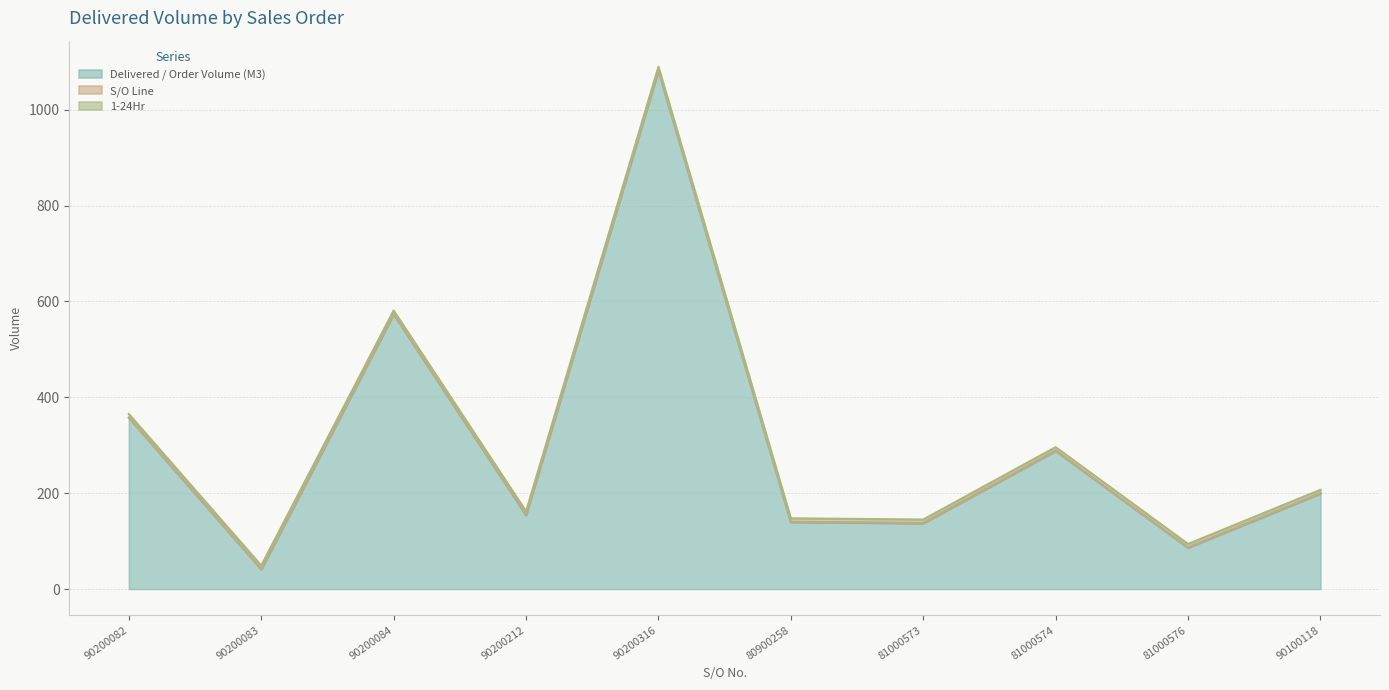

Reading right to left, transcribe all the data shown in this chart.

Delivered / Order Volume (M3): 199.0	86.0	288.0	137.0	139.5	1081.5	154.0	573.0	41.0	357.0
S/O Line: 1.0	1.0	1.0	1.0	1.0	1.0	1.0	1.0	1.0	1.0
1-24Hr: 7.0	7.0	7.0	7.0	7.0	7.0	7.0	7.0	7.0	7.0